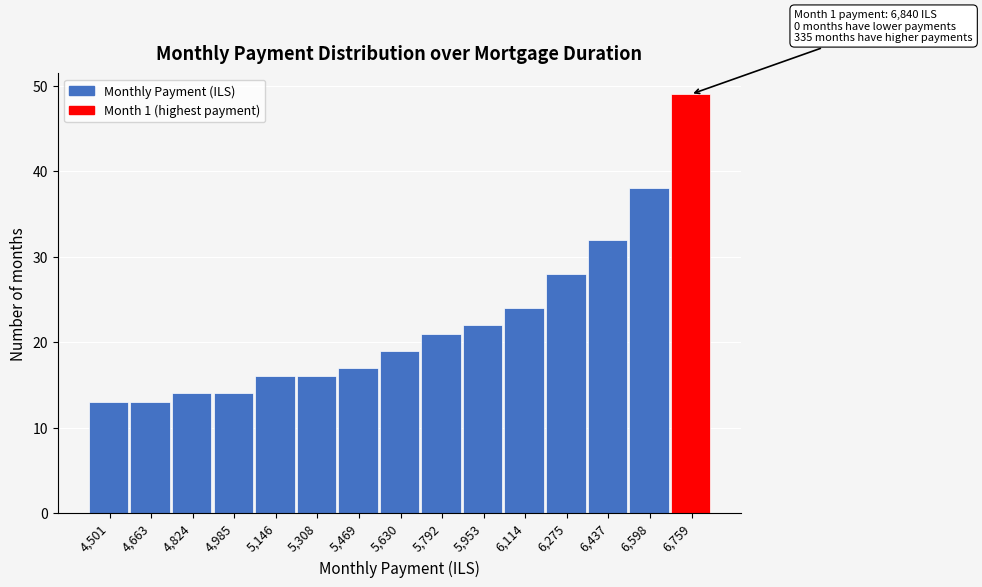

Which range on the x-axis has the tallest bar?

6680 to 6840